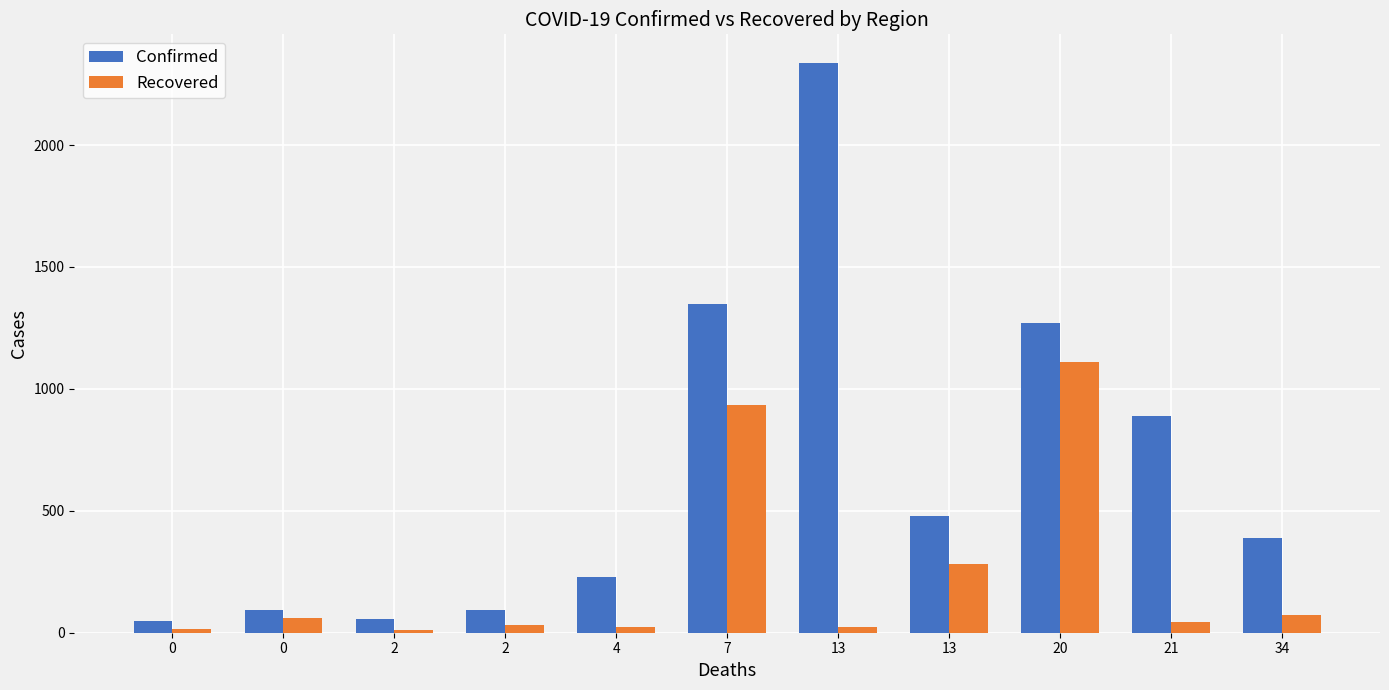

What are all the series names shown in the legend?

Confirmed, Recovered